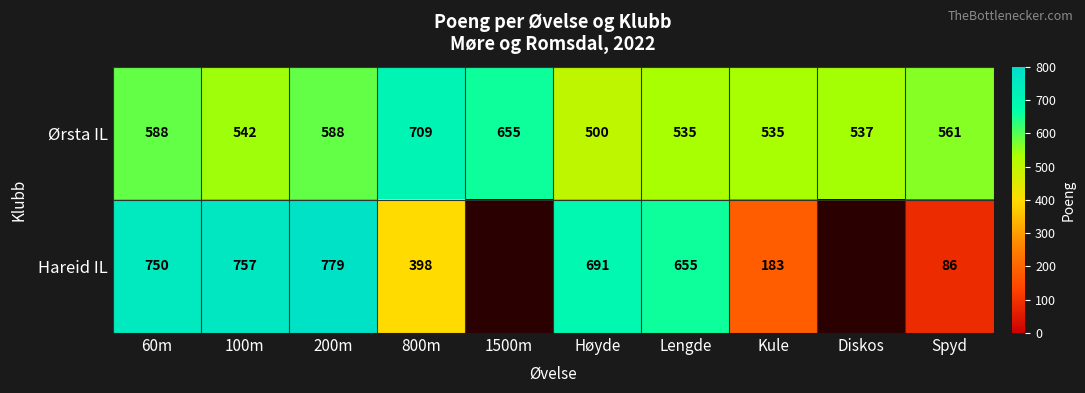

Is it true that Ørsta IL equals 272.2 at Kule?

False